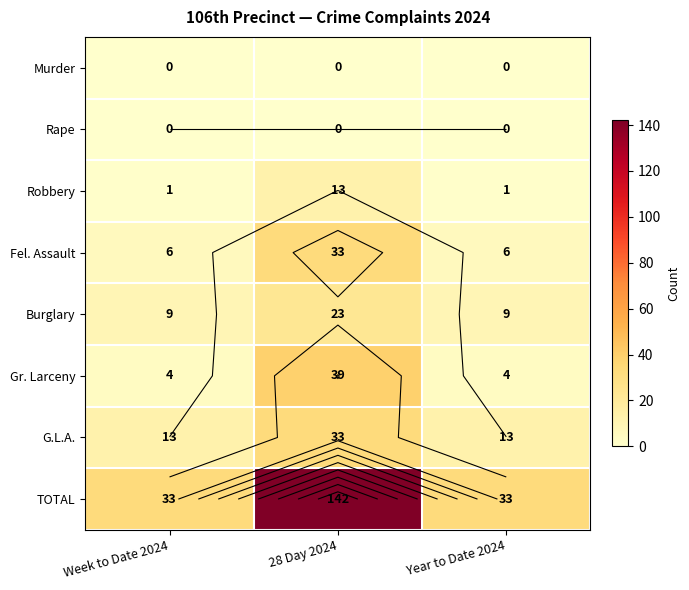

List the labels in order of Burglary value, smallest first.

Week to Date 2024, Year to Date 2024, 28 Day 2024